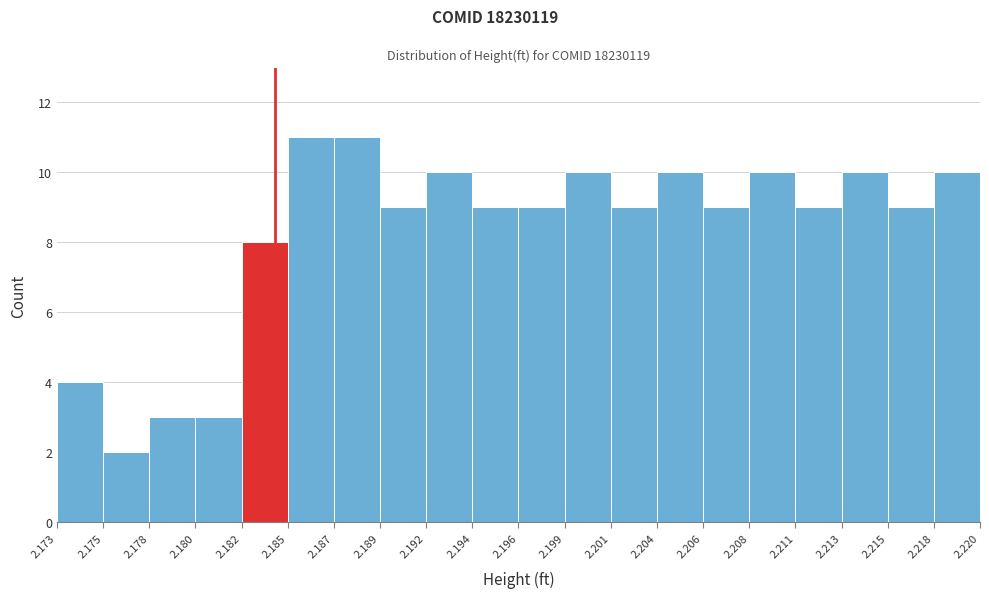

Reading left to right, transcribe this chart: for each bar, give the range it covers on the x-axis and its height. The values are not printed on the chart, so give them approximately, as read against the axis.

2.173 to 2.175: 4
2.175 to 2.178: 2
2.178 to 2.180: 3
2.180 to 2.182: 3
2.182 to 2.185: 8
2.185 to 2.187: 11
2.187 to 2.189: 11
2.189 to 2.192: 9
2.192 to 2.194: 10
2.194 to 2.196: 9
2.196 to 2.199: 9
2.199 to 2.201: 10
2.201 to 2.204: 9
2.204 to 2.206: 10
2.206 to 2.208: 9
2.208 to 2.211: 10
2.211 to 2.213: 9
2.213 to 2.215: 10
2.215 to 2.218: 9
2.218 to 2.220: 10